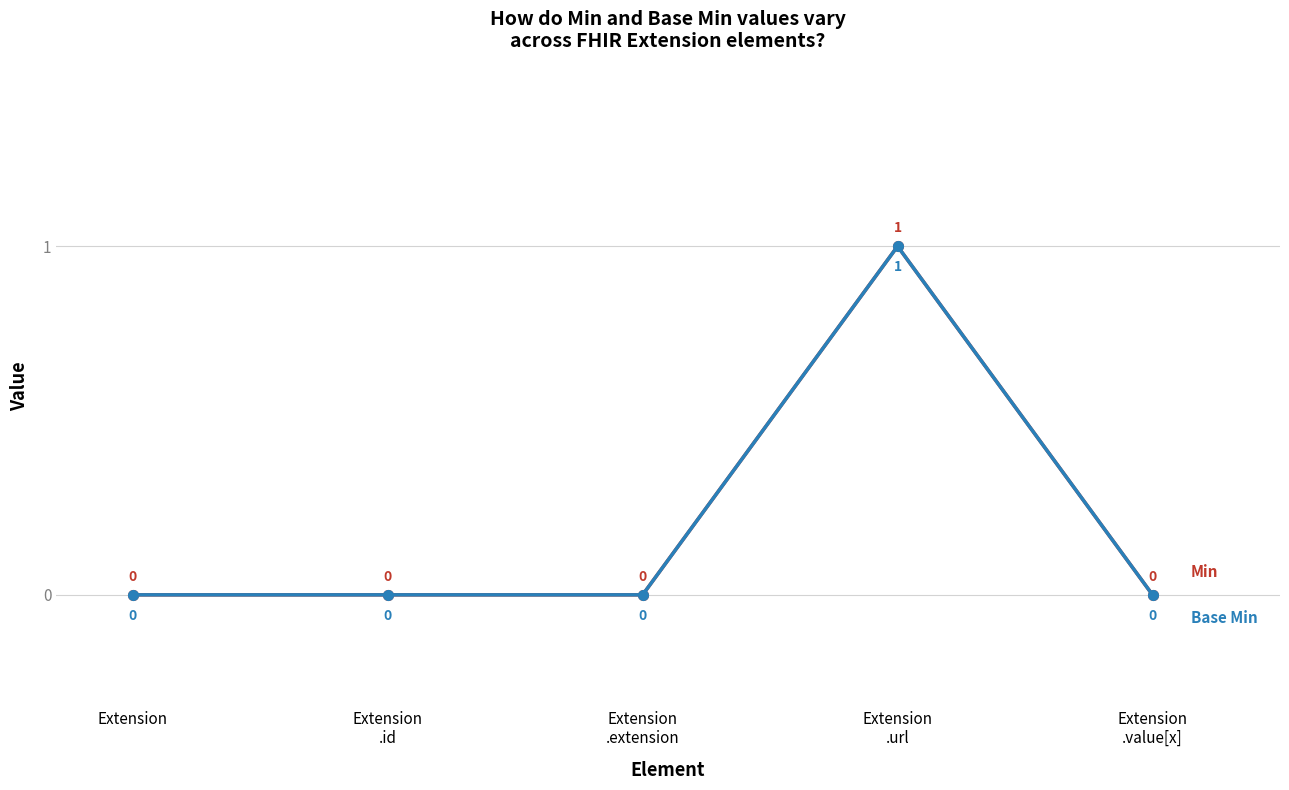

What is the label of the 1st point from the left?

Extension